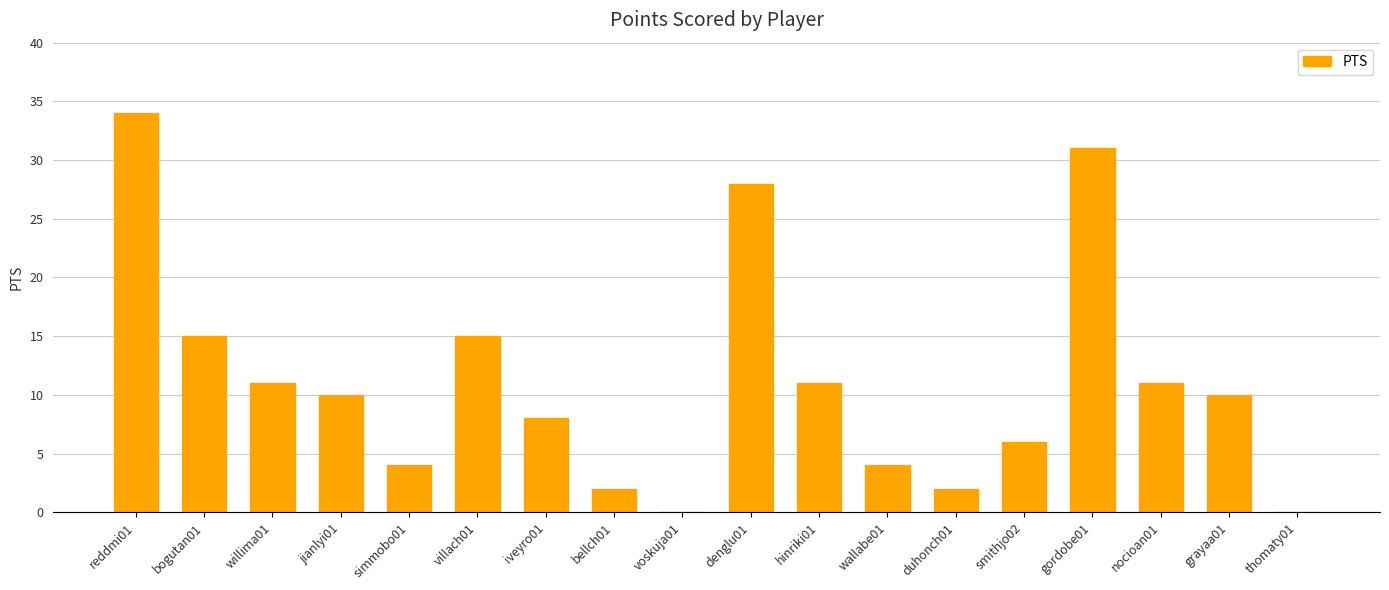

What is the average value?

11